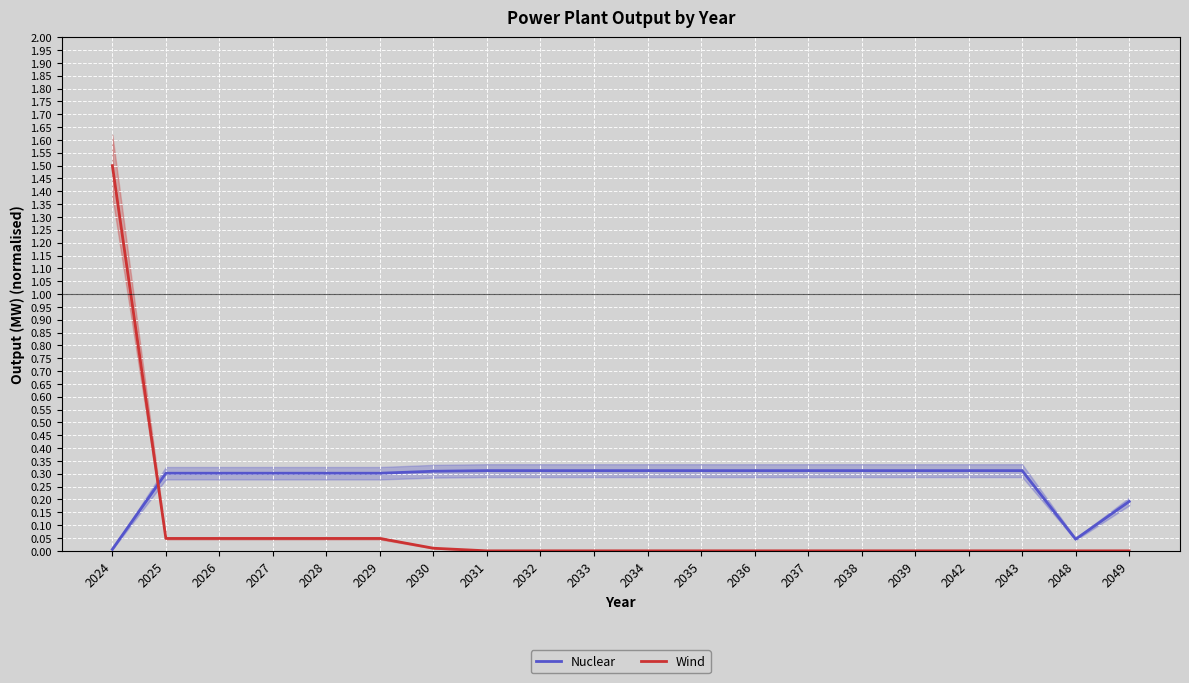

What is the difference between the highest and lowest values at 2034?

0.3